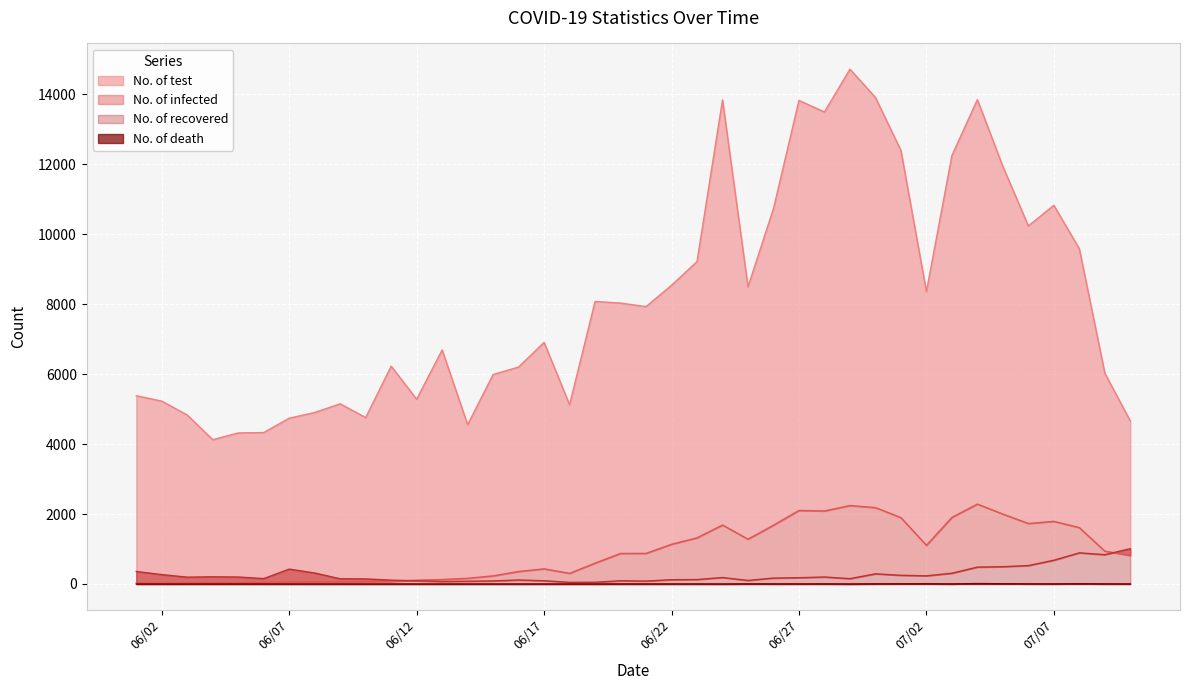

Does the chart display data point markers on the line(s)?

No